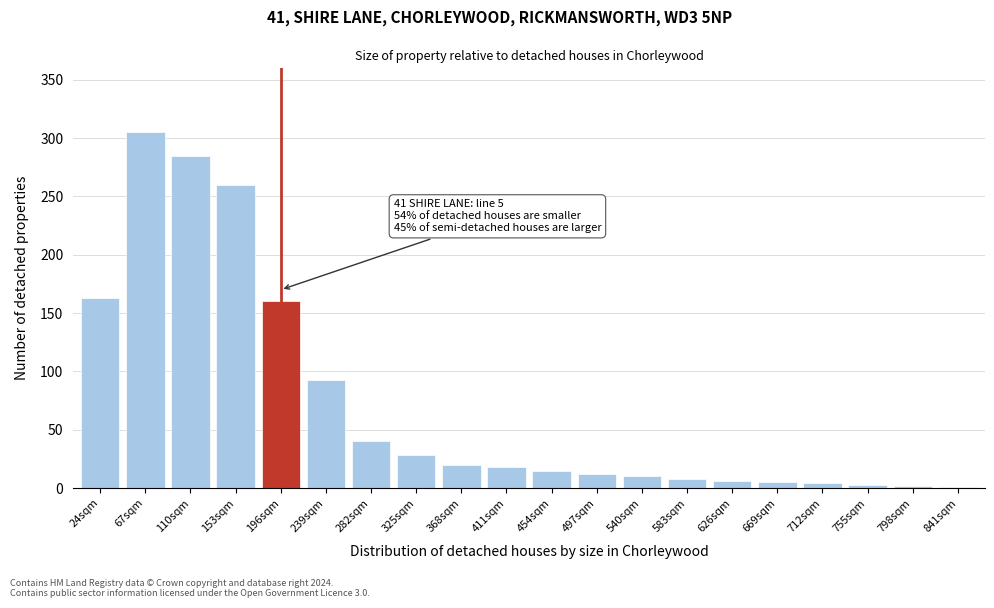

The value at 454sqm is 15. True or false?

True